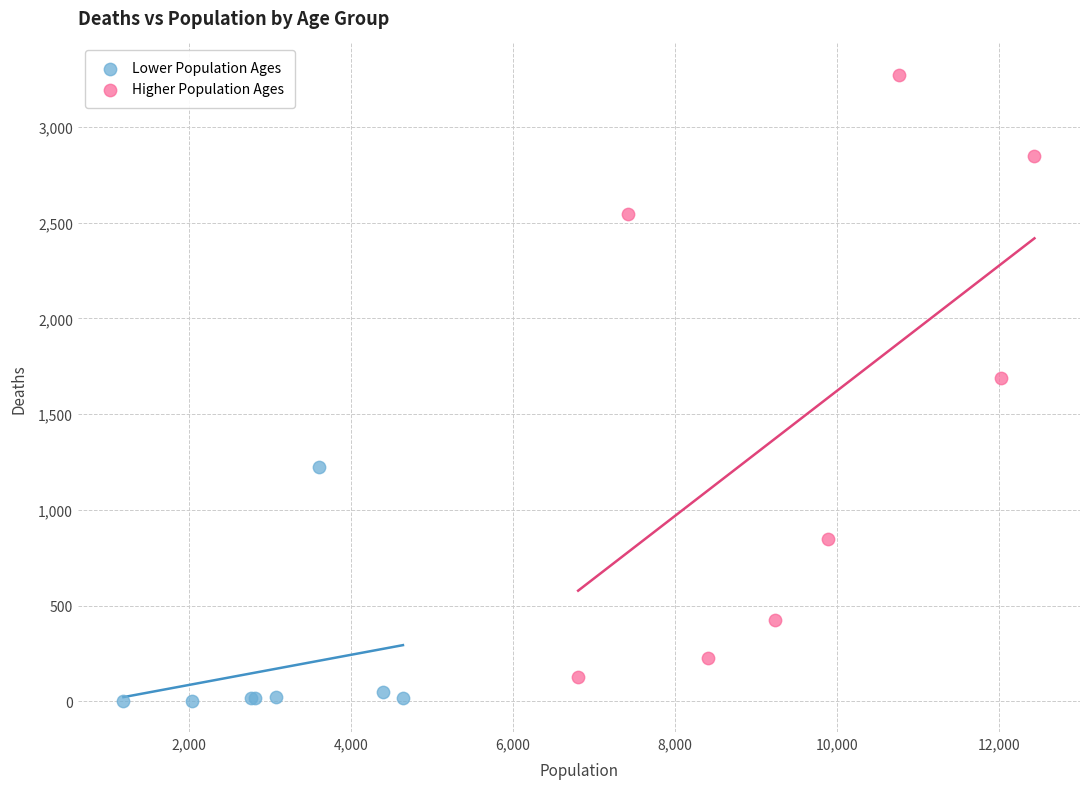

What are all the series names shown in the legend?

Lower Population Ages, Higher Population Ages